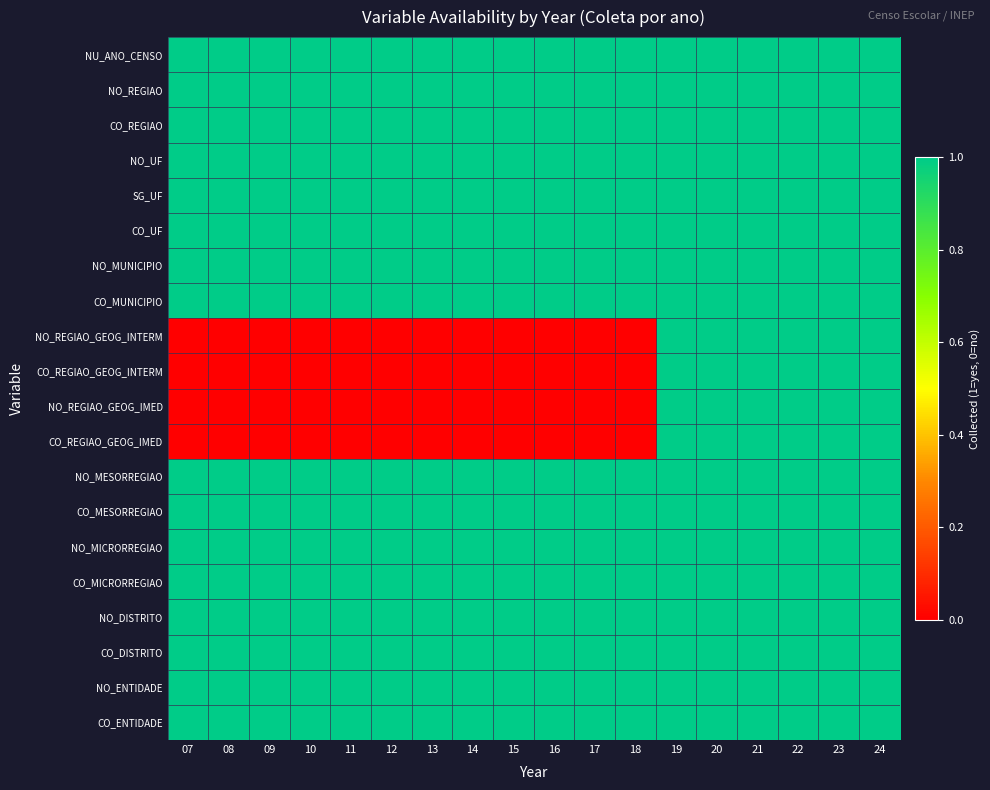

Reading right to left, extract all data points from this chart.

NU_ANO_CENSO: 24=1	23=1	22=1	21=1	20=1	19=1	18=1	17=1	16=1	15=1	14=1	13=1	12=1	11=1	10=1	09=1	08=1	07=1
NO_REGIAO: 24=1	23=1	22=1	21=1	20=1	19=1	18=1	17=1	16=1	15=1	14=1	13=1	12=1	11=1	10=1	09=1	08=1	07=1
CO_REGIAO: 24=1	23=1	22=1	21=1	20=1	19=1	18=1	17=1	16=1	15=1	14=1	13=1	12=1	11=1	10=1	09=1	08=1	07=1
NO_UF: 24=1	23=1	22=1	21=1	20=1	19=1	18=1	17=1	16=1	15=1	14=1	13=1	12=1	11=1	10=1	09=1	08=1	07=1
SG_UF: 24=1	23=1	22=1	21=1	20=1	19=1	18=1	17=1	16=1	15=1	14=1	13=1	12=1	11=1	10=1	09=1	08=1	07=1
CO_UF: 24=1	23=1	22=1	21=1	20=1	19=1	18=1	17=1	16=1	15=1	14=1	13=1	12=1	11=1	10=1	09=1	08=1	07=1
NO_MUNICIPIO: 24=1	23=1	22=1	21=1	20=1	19=1	18=1	17=1	16=1	15=1	14=1	13=1	12=1	11=1	10=1	09=1	08=1	07=1
CO_MUNICIPIO: 24=1	23=1	22=1	21=1	20=1	19=1	18=1	17=1	16=1	15=1	14=1	13=1	12=1	11=1	10=1	09=1	08=1	07=1
NO_REGIAO_GEOG_INTERM: 24=1	23=1	22=1	21=1	20=1	19=1	18=0	17=0	16=0	15=0	14=0	13=0	12=0	11=0	10=0	09=0	08=0	07=0
CO_REGIAO_GEOG_INTERM: 24=1	23=1	22=1	21=1	20=1	19=1	18=0	17=0	16=0	15=0	14=0	13=0	12=0	11=0	10=0	09=0	08=0	07=0
NO_REGIAO_GEOG_IMED: 24=1	23=1	22=1	21=1	20=1	19=1	18=0	17=0	16=0	15=0	14=0	13=0	12=0	11=0	10=0	09=0	08=0	07=0
CO_REGIAO_GEOG_IMED: 24=1	23=1	22=1	21=1	20=1	19=1	18=0	17=0	16=0	15=0	14=0	13=0	12=0	11=0	10=0	09=0	08=0	07=0
NO_MESORREGIAO: 24=1	23=1	22=1	21=1	20=1	19=1	18=1	17=1	16=1	15=1	14=1	13=1	12=1	11=1	10=1	09=1	08=1	07=1
CO_MESORREGIAO: 24=1	23=1	22=1	21=1	20=1	19=1	18=1	17=1	16=1	15=1	14=1	13=1	12=1	11=1	10=1	09=1	08=1	07=1
NO_MICRORREGIAO: 24=1	23=1	22=1	21=1	20=1	19=1	18=1	17=1	16=1	15=1	14=1	13=1	12=1	11=1	10=1	09=1	08=1	07=1
CO_MICRORREGIAO: 24=1	23=1	22=1	21=1	20=1	19=1	18=1	17=1	16=1	15=1	14=1	13=1	12=1	11=1	10=1	09=1	08=1	07=1
NO_DISTRITO: 24=1	23=1	22=1	21=1	20=1	19=1	18=1	17=1	16=1	15=1	14=1	13=1	12=1	11=1	10=1	09=1	08=1	07=1
CO_DISTRITO: 24=1	23=1	22=1	21=1	20=1	19=1	18=1	17=1	16=1	15=1	14=1	13=1	12=1	11=1	10=1	09=1	08=1	07=1
NO_ENTIDADE: 24=1	23=1	22=1	21=1	20=1	19=1	18=1	17=1	16=1	15=1	14=1	13=1	12=1	11=1	10=1	09=1	08=1	07=1
CO_ENTIDADE: 24=1	23=1	22=1	21=1	20=1	19=1	18=1	17=1	16=1	15=1	14=1	13=1	12=1	11=1	10=1	09=1	08=1	07=1